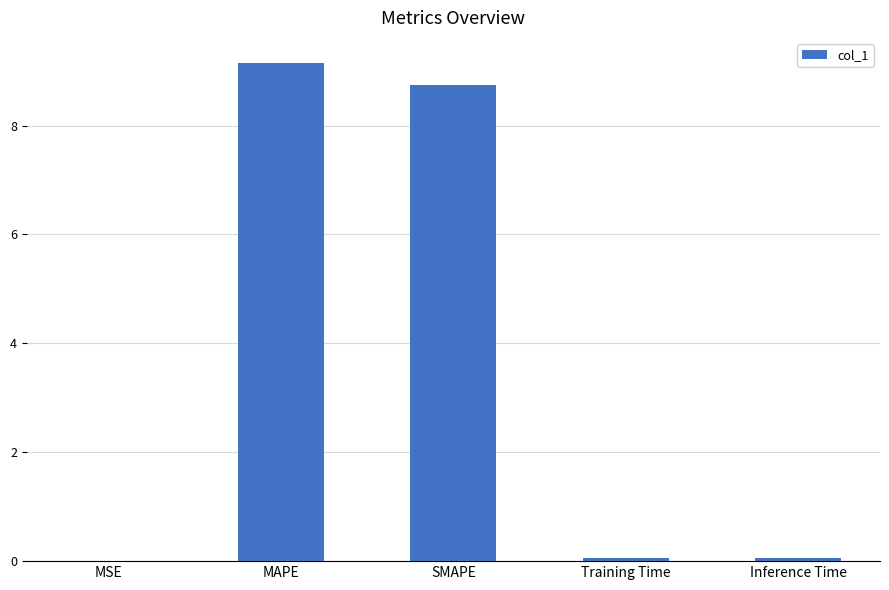

How many series are shown in this chart?

1